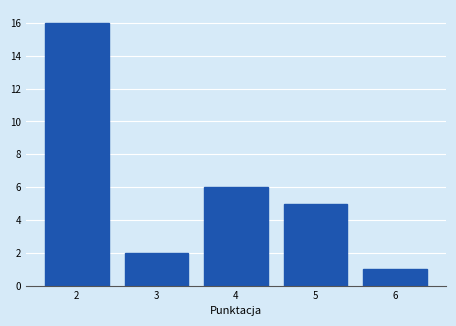

Reading right to left, extract all data points from this chart.

6=1	5=5	4=6	3=2	2=16